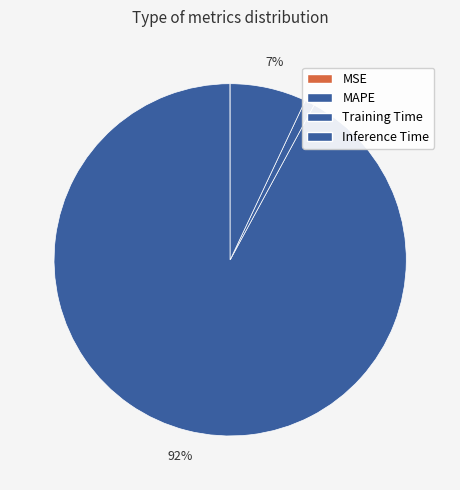

Is it true that Inference Time is 1% of the pie?

False